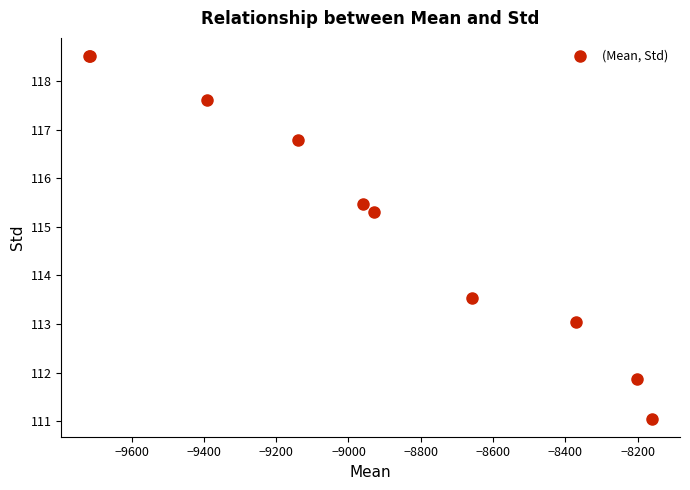

What Y value in the scatter plot is closest to 114?

113.5